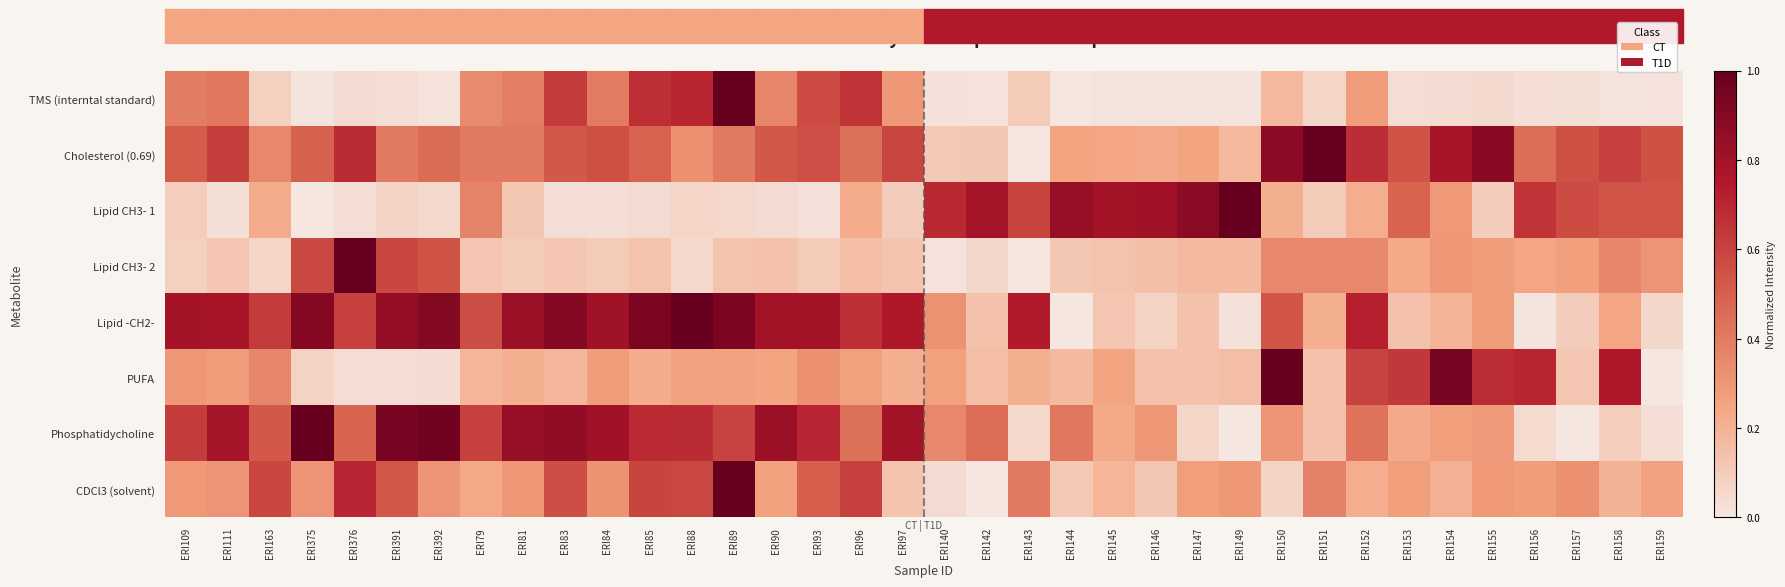

At how many categories does at least one series exceed 0?

36